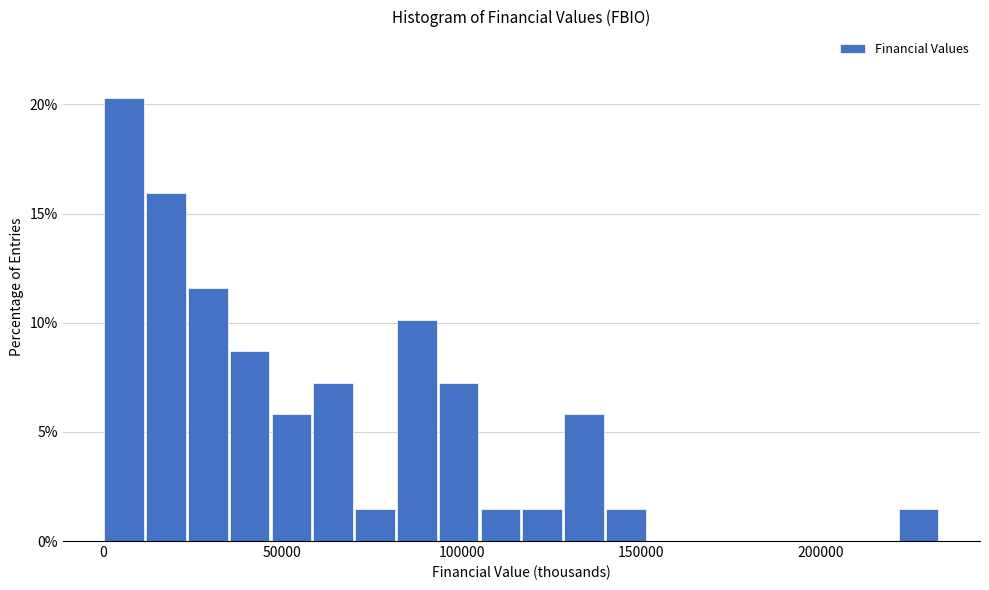

Around what value on the x-axis is the tallest bar? Give the approximate position of its centre, as read against the axis.

5000